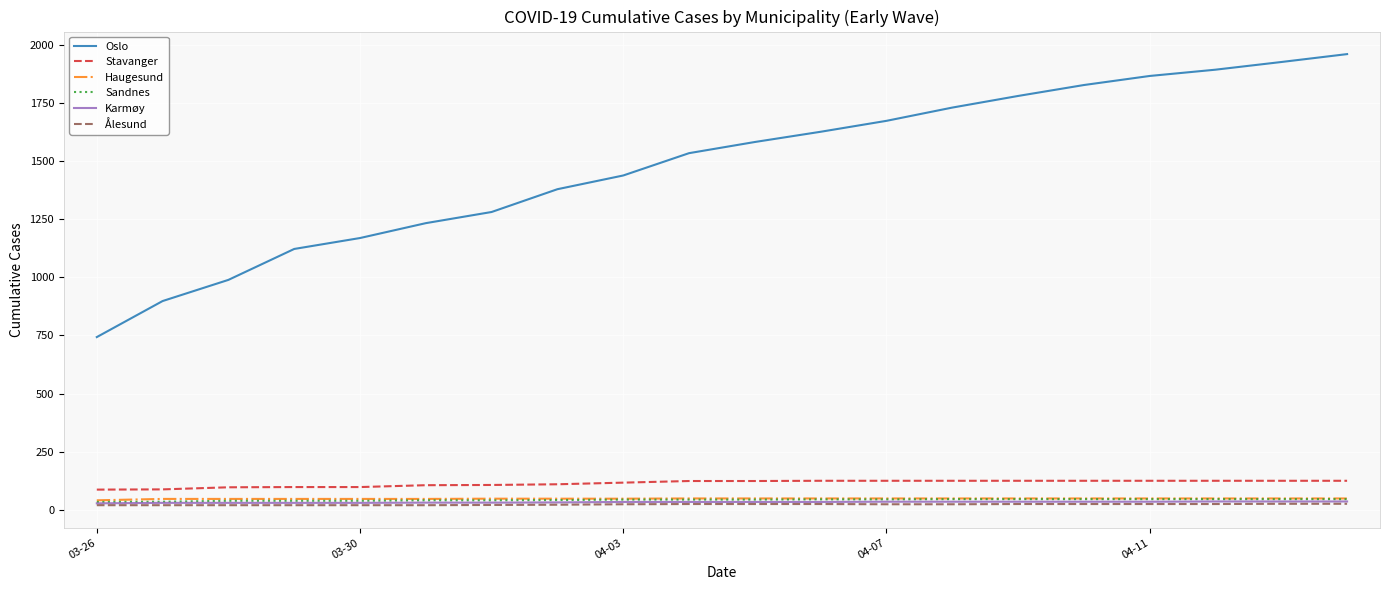

What is the highest value of the Oslo series?

1960